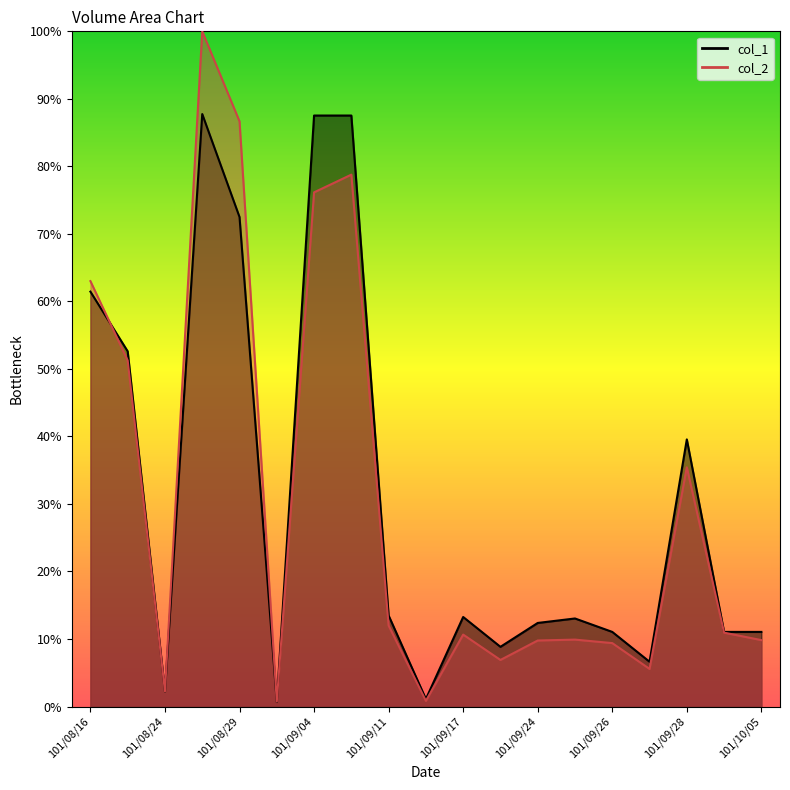

What position from the right is 101/10/05?

1